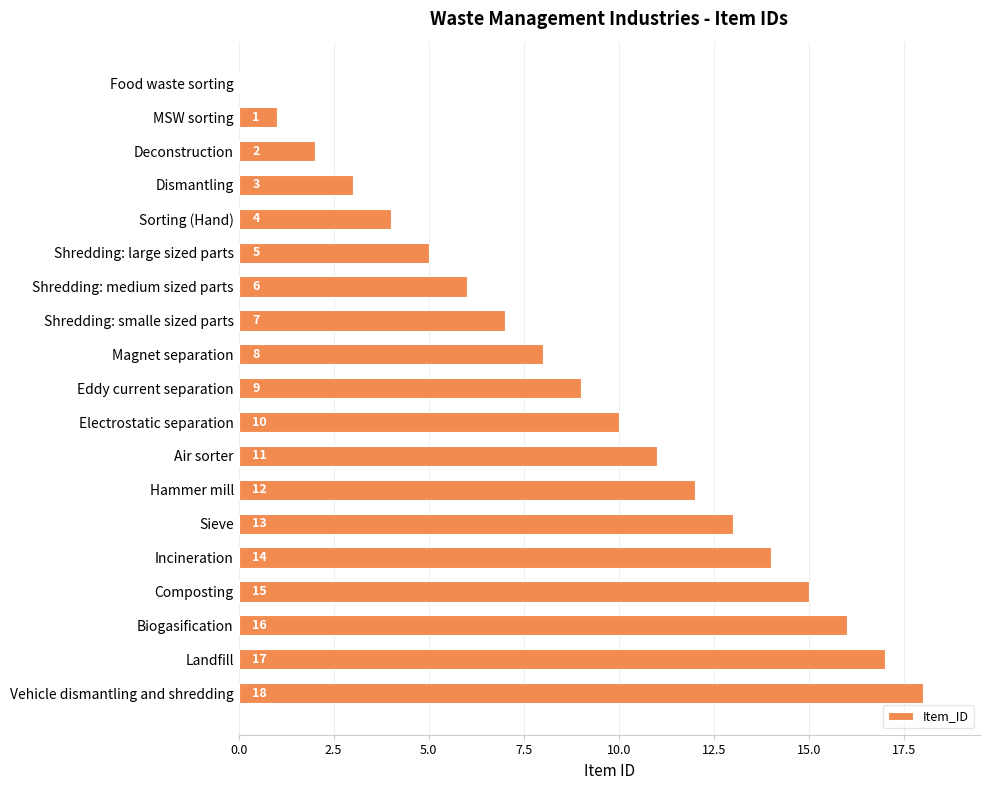

True or false: the data shows 8 at Magnet separation.

True